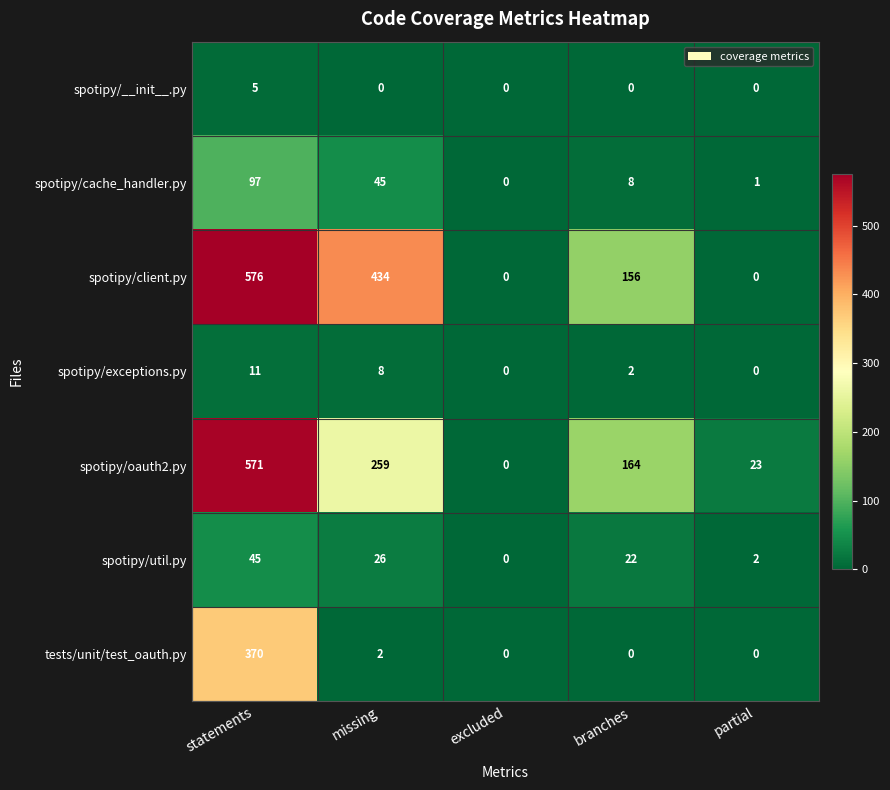

What is the total value across all series at partial?

26